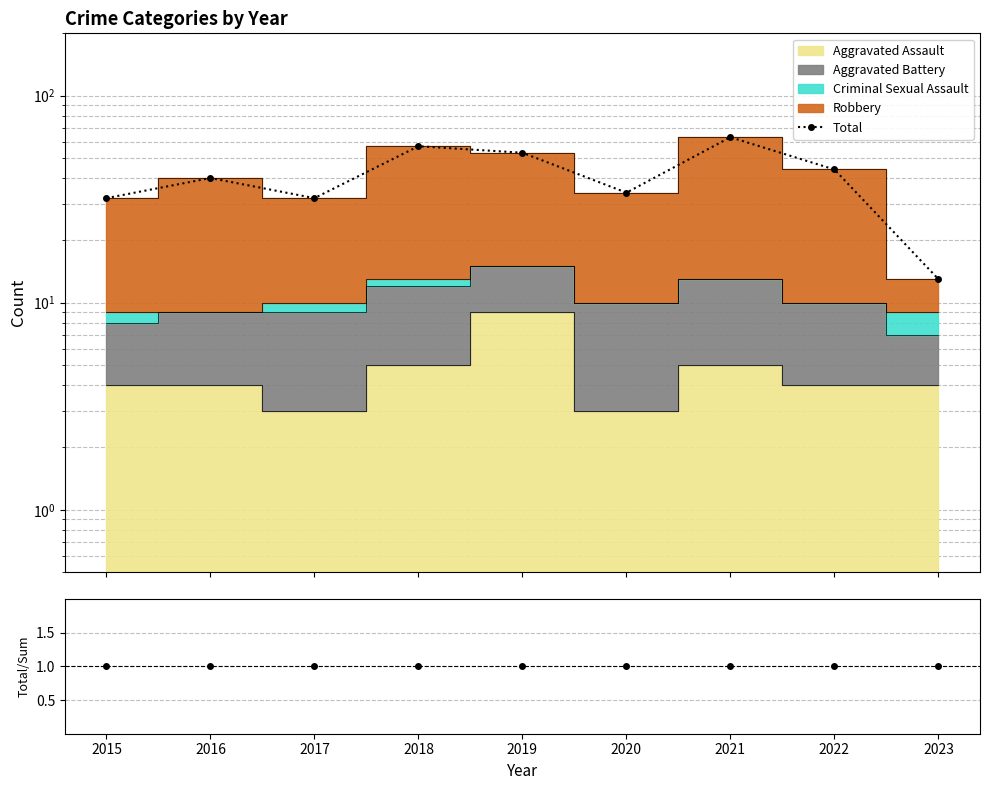

What is the average value?

41